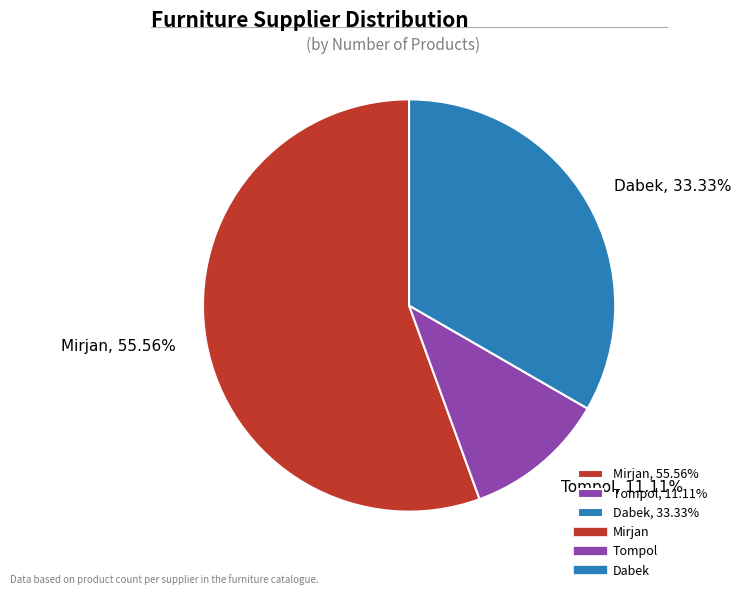

To the nearest percent, what is the average slice percentage?

33%